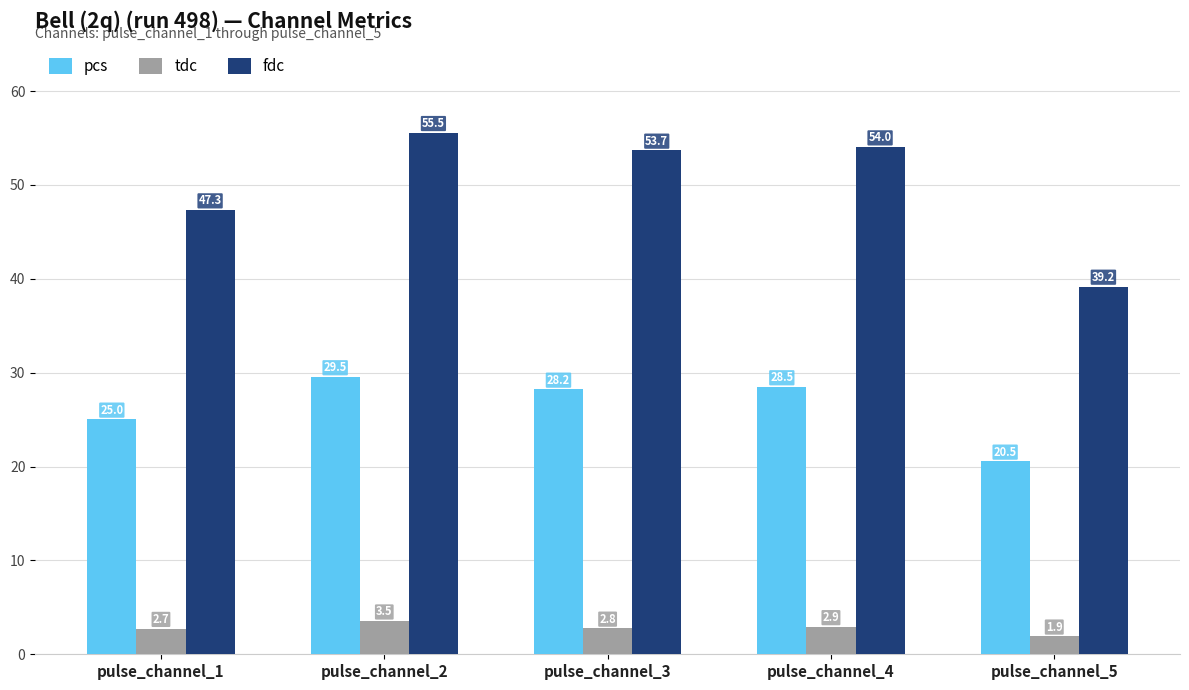

What is the minimum value for pcs?

20.5